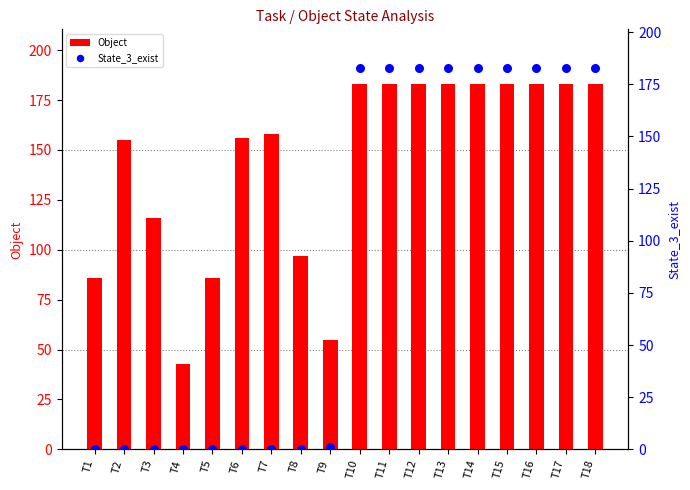

Which series has the largest total across all categories?

Object